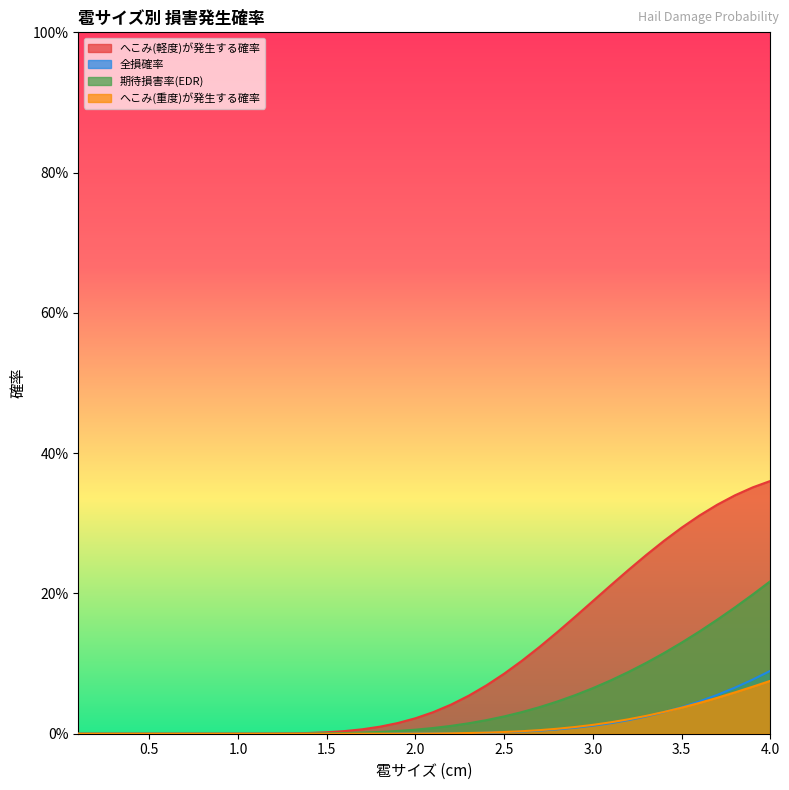

True or false: へこみ(軽度)が発生する確率 and 全損確率 intersect in this chart.

False